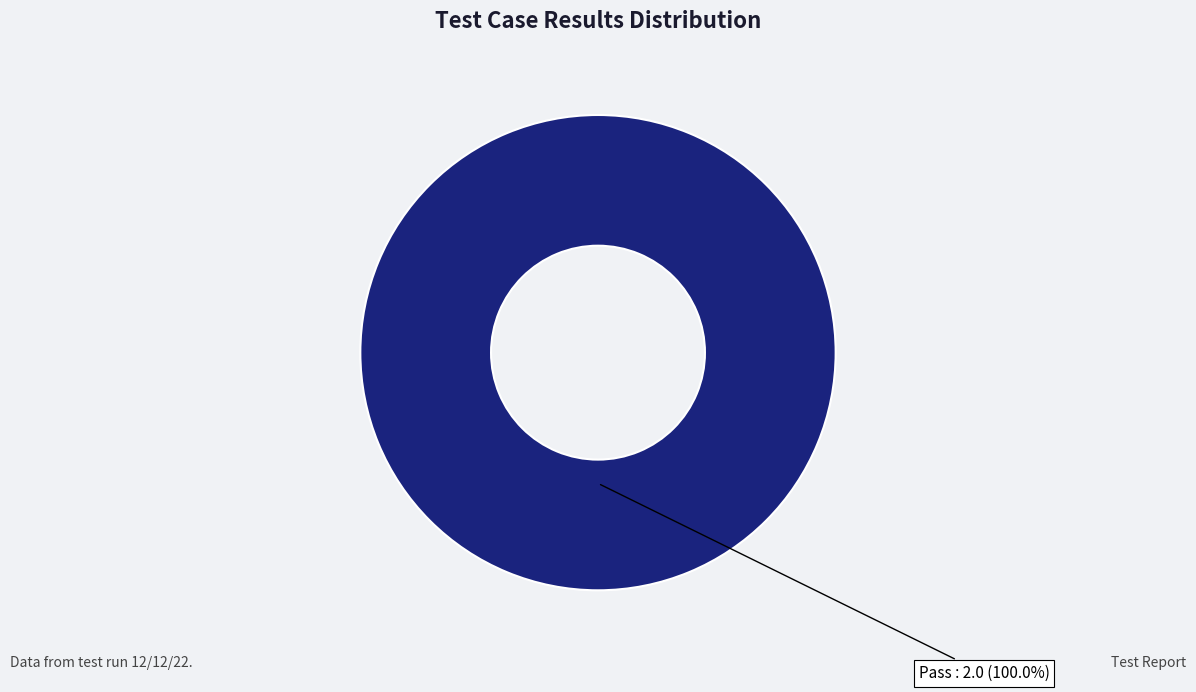

Does any single category account for the majority?

Yes